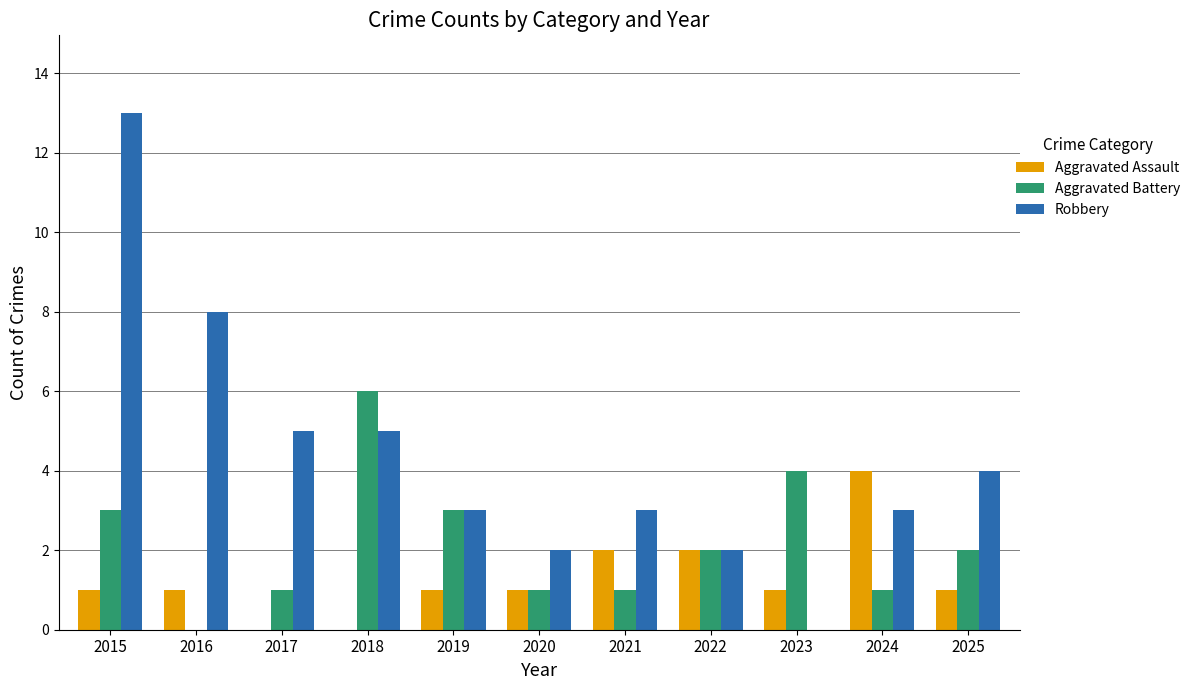

What is the total value across all series at 2016?

9